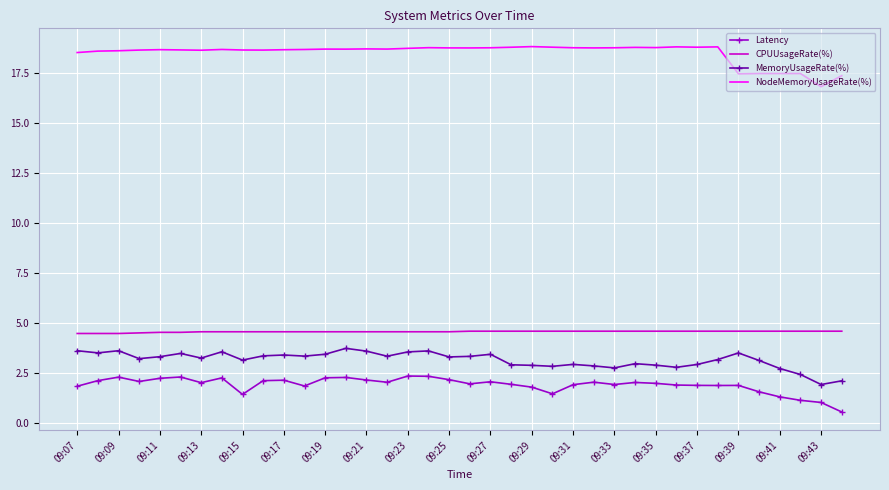

True or false: NodeMemoryUsageRate(%) and CPUUsageRate(%) intersect in this chart.

False